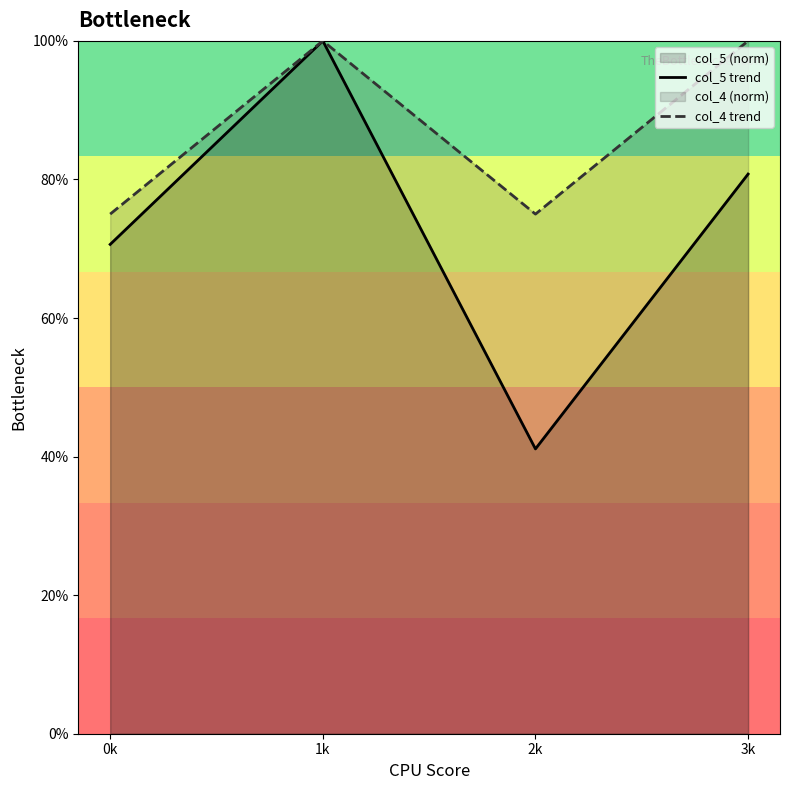

Which series has the largest total across all categories?

col_4 trend